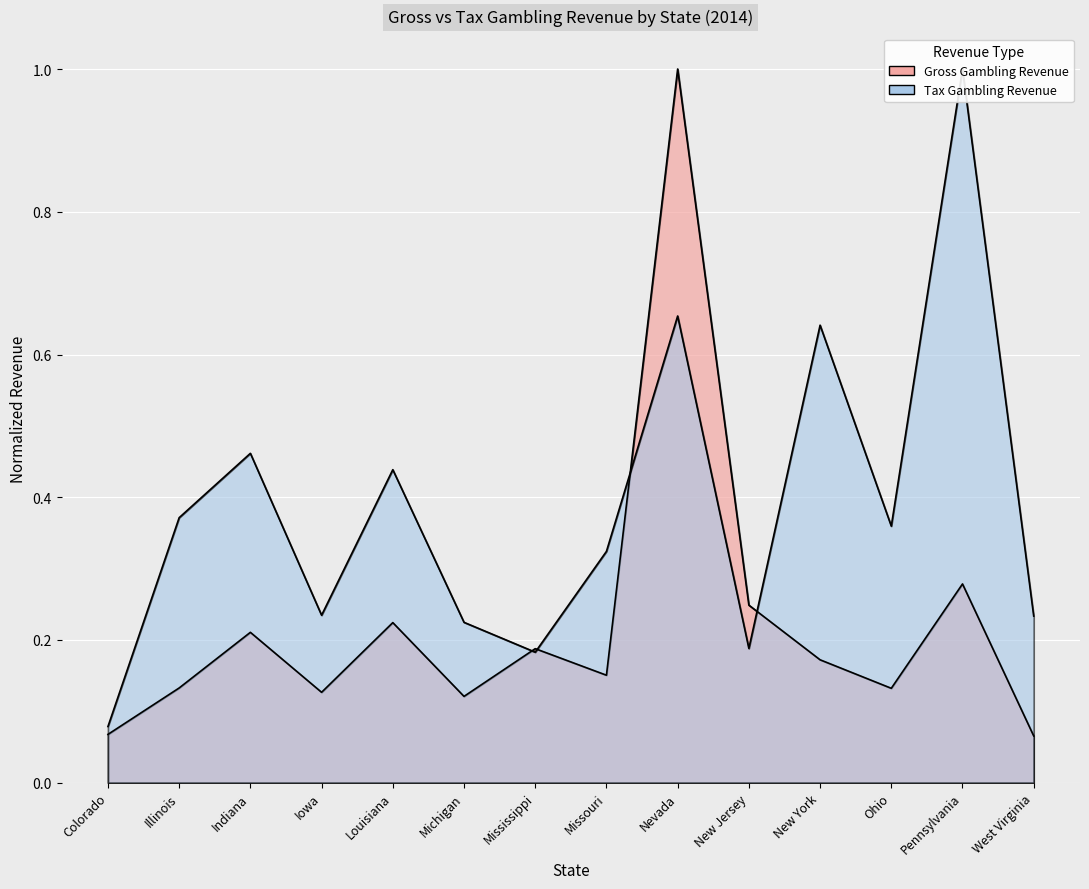

What is the label of the 2nd point from the right?

Pennsylvania